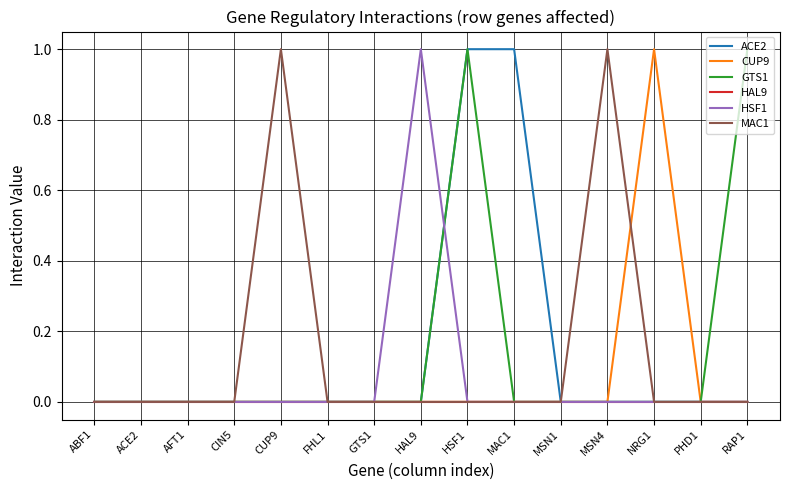

Reading left to right, what are all the values shown in this chart?

ACE2: 0	0	0	0	0	0	0	0	1	1	0	0	0	0	0
CUP9: 0	0	0	0	0	0	0	0	0	0	0	0	1	0	0
GTS1: 0	0	0	0	0	0	0	0	1	0	0	0	0	0	1
HAL9: 0	0	0	0	0	0	0	0	0	0	0	0	0	0	0
HSF1: 0	0	0	0	0	0	0	1	0	0	0	0	0	0	0
MAC1: 0	0	0	0	1	0	0	0	0	0	0	1	0	0	0